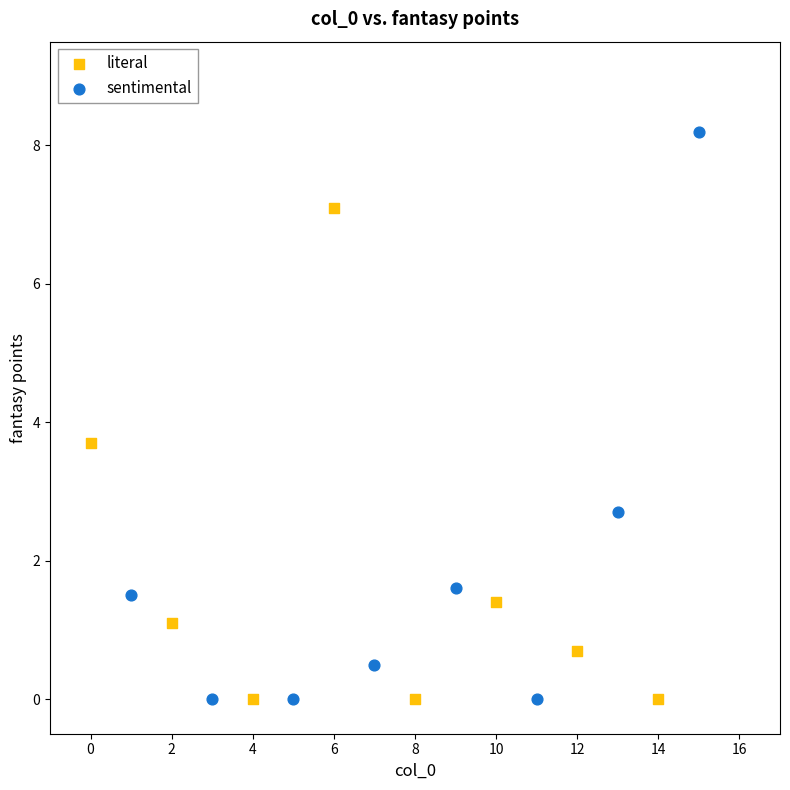

Which series has the widest spread of Y values?

sentimental